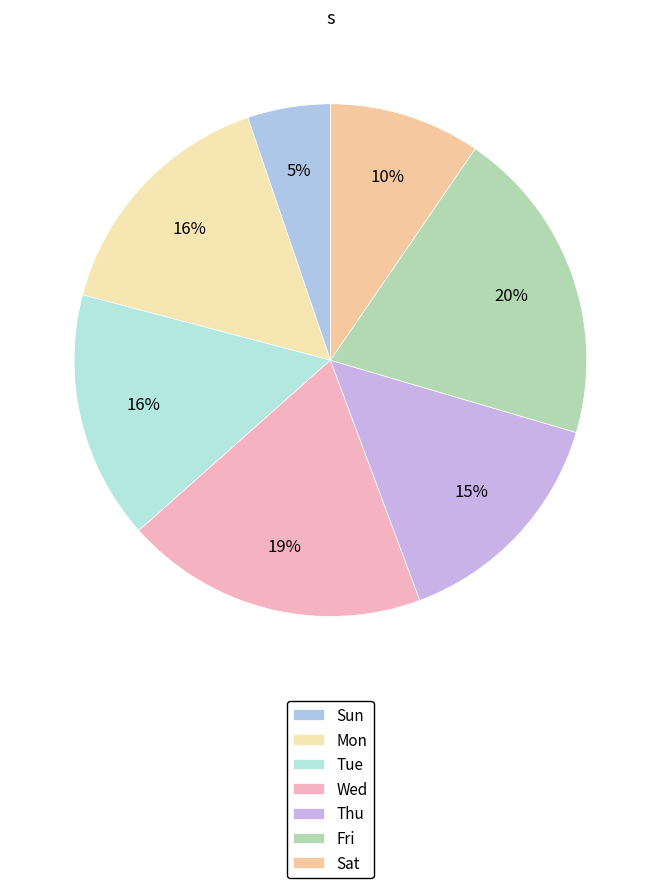

Is it true that Wed is 19% of the pie?

True